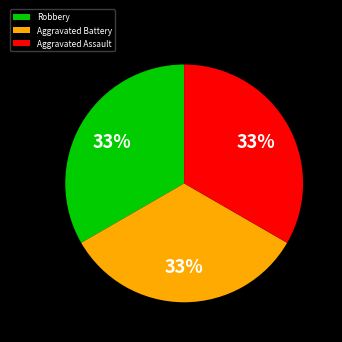

Is it true that Aggravated Assault is 33% of the pie?

True